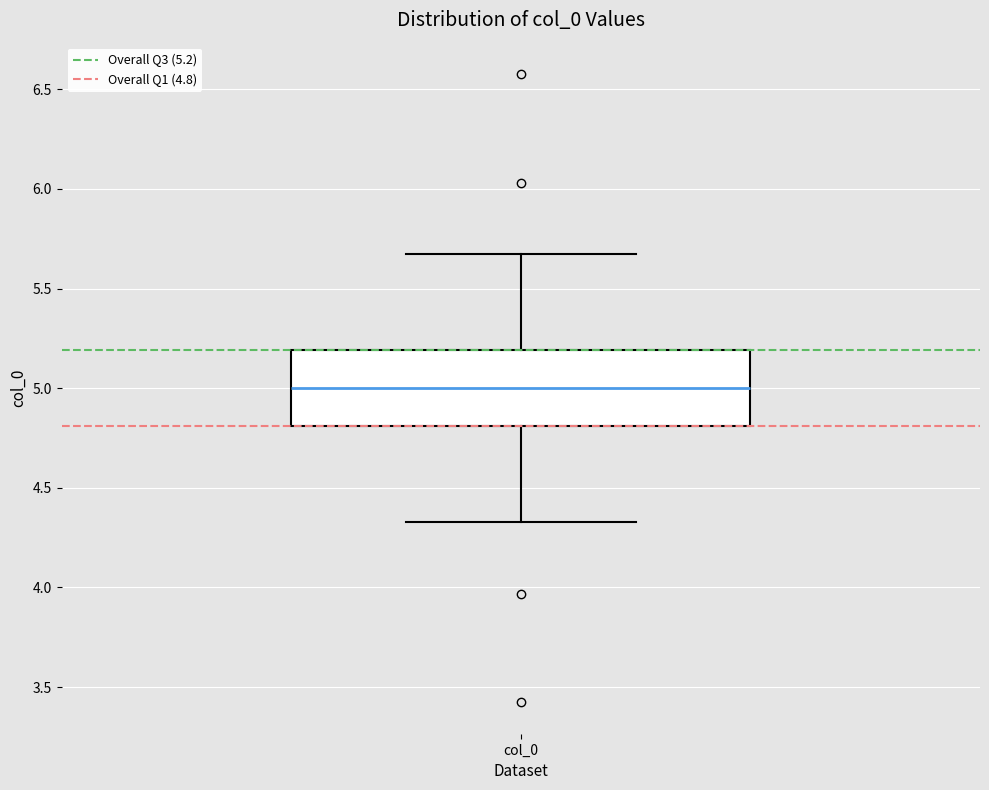

Where is the lower edge of the box for col_0 on the y-axis? The values are not printed on the chart, so give them approximately, as read against the axis.

4.80